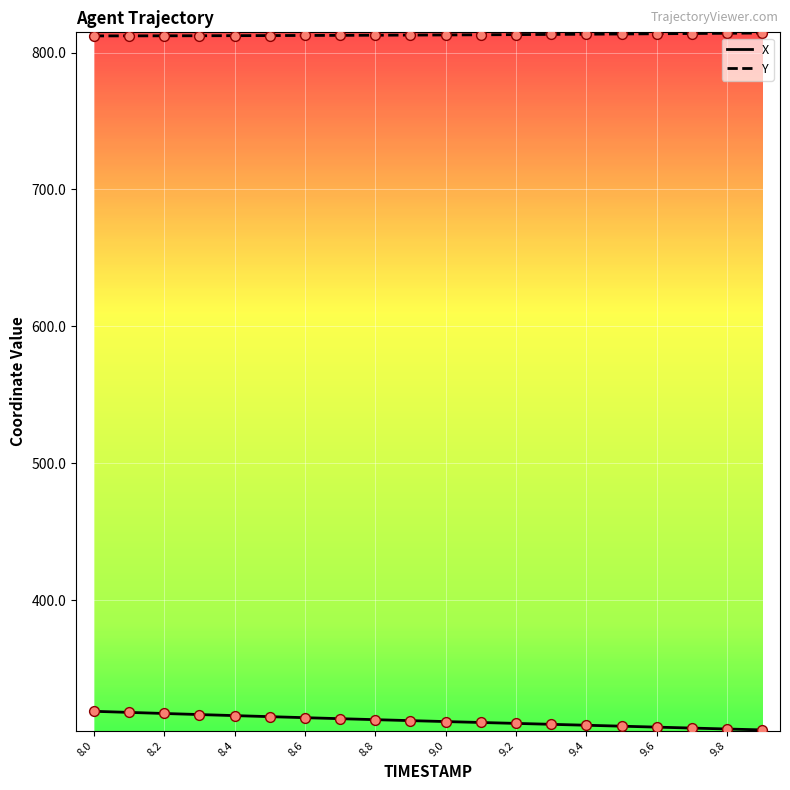

Which series has the largest total across all categories?

Y